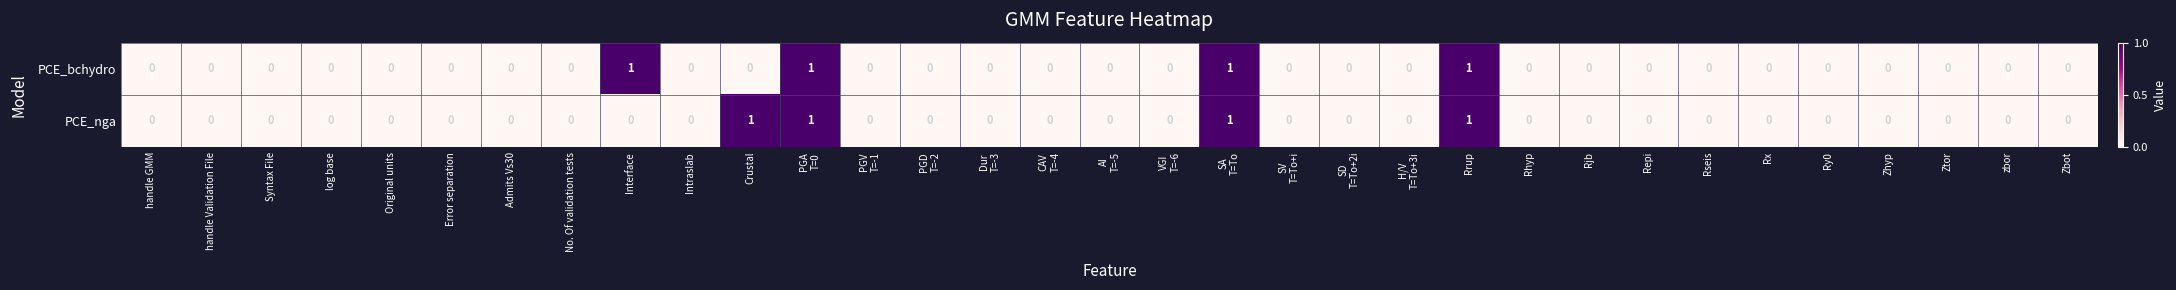

How many PCE_nga values are between 0 and 1?

33